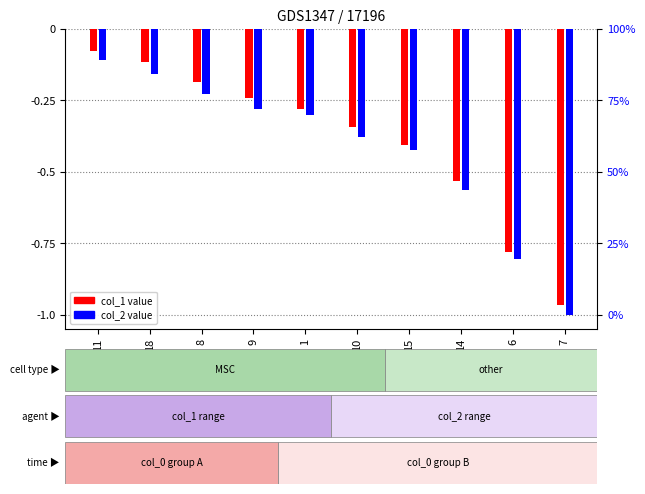

How many bars are there in each group?

2